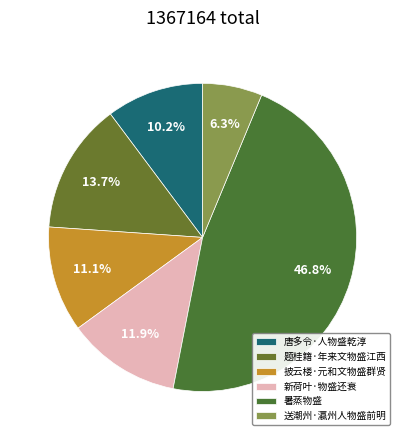

Is 唐多令·人物盛乾淳 the majority of the pie?

No